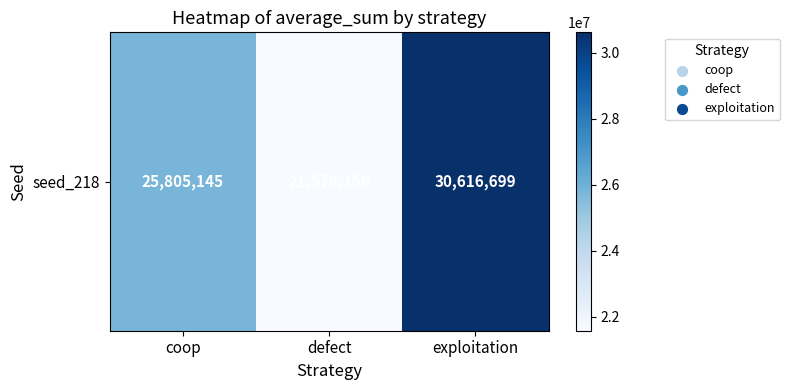

What is the ratio of the value at coop to the value at defect?

1.2